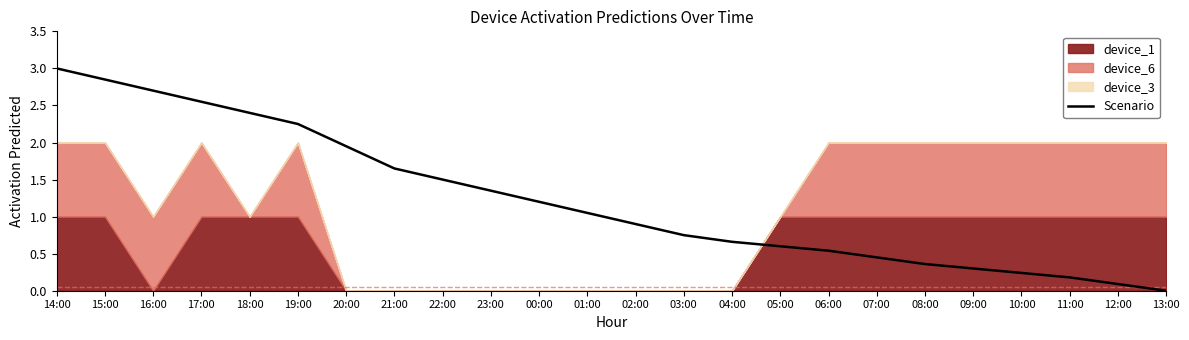

List the labels in order of value, smallest first.

13:00, 12:00, 11:00, 10:00, 09:00, 08:00, 07:00, 06:00, 05:00, 04:00, 03:00, 02:00, 01:00, 00:00, 23:00, 22:00, 21:00, 20:00, 19:00, 18:00, 17:00, 16:00, 15:00, 14:00